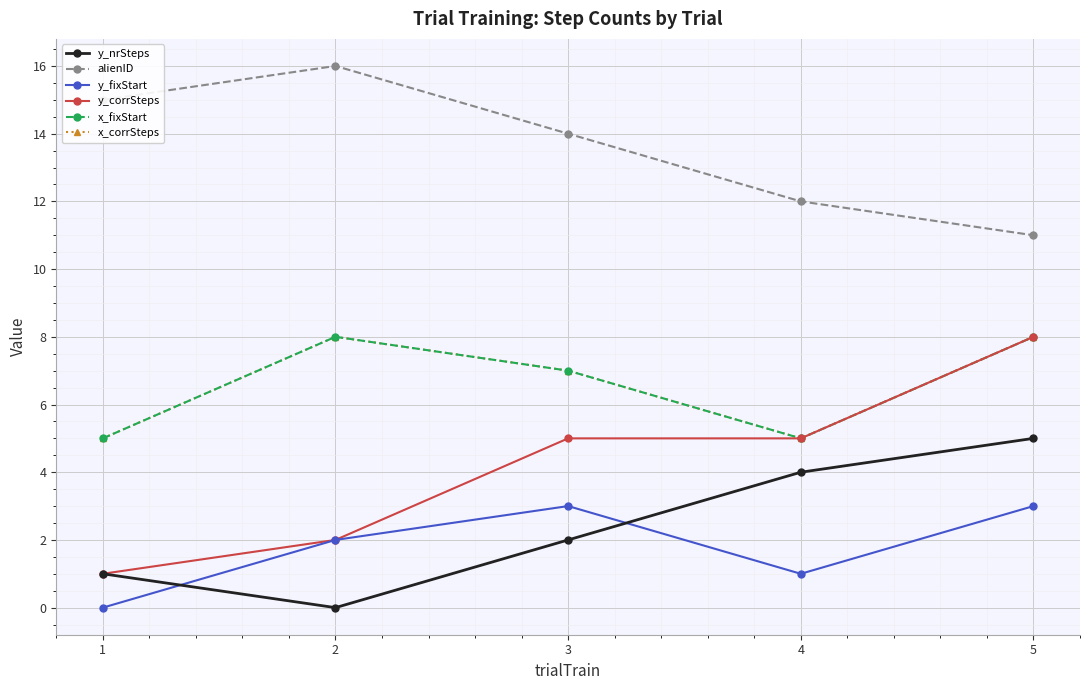

Count the x_fixStart values in the range 5 to 8.

5